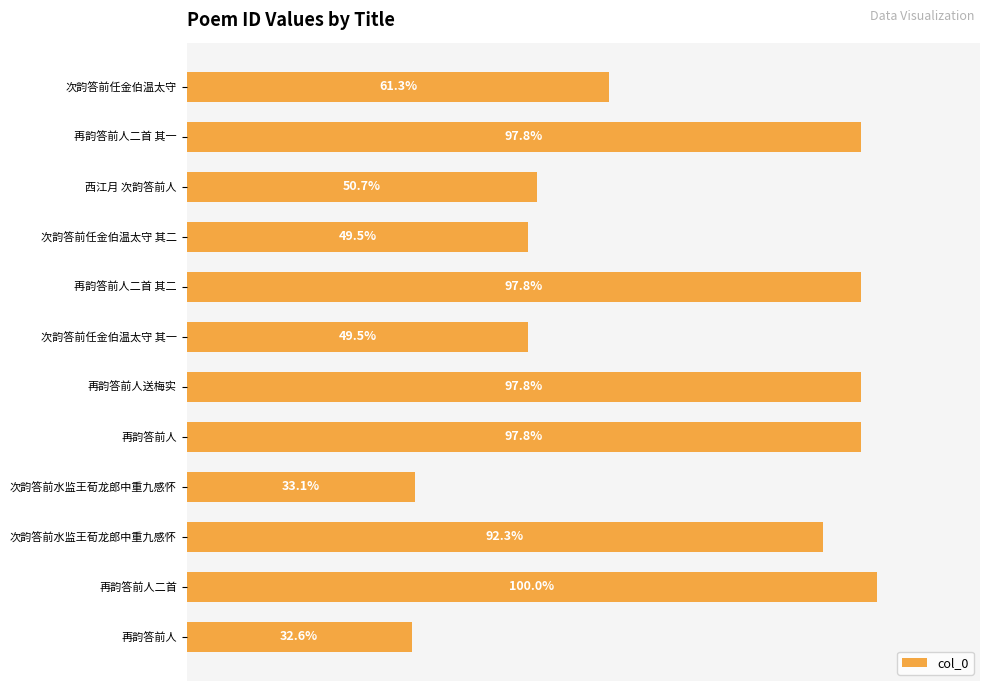

At which category does the chart reach its minimum across all series?

再韵答前人